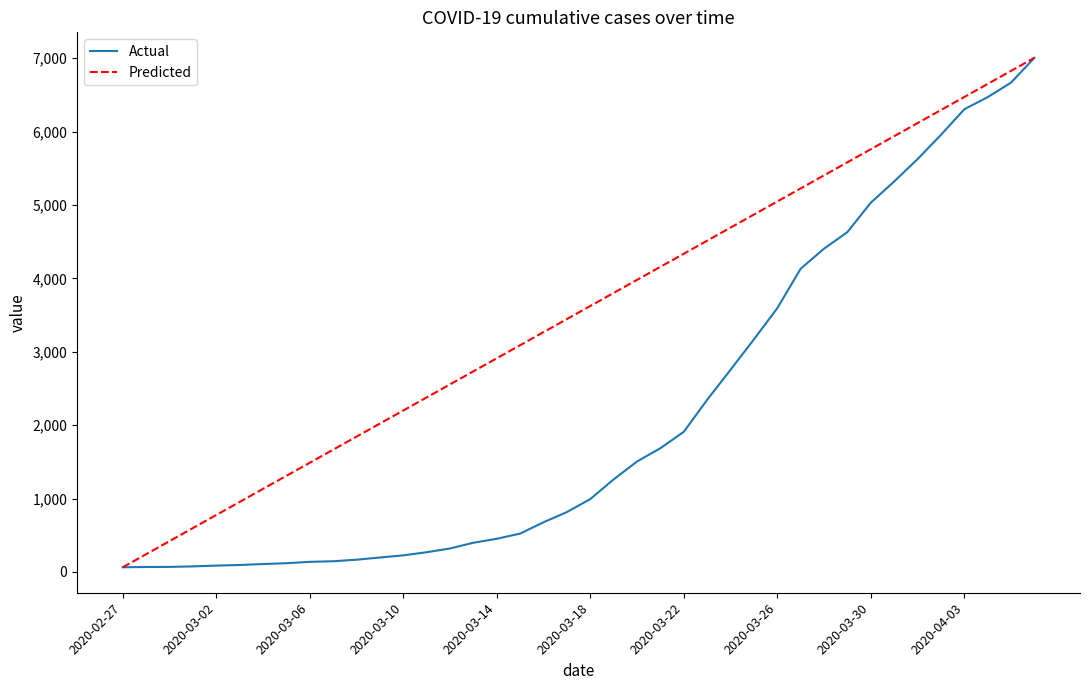

Which series has the largest total across all categories?

Predicted